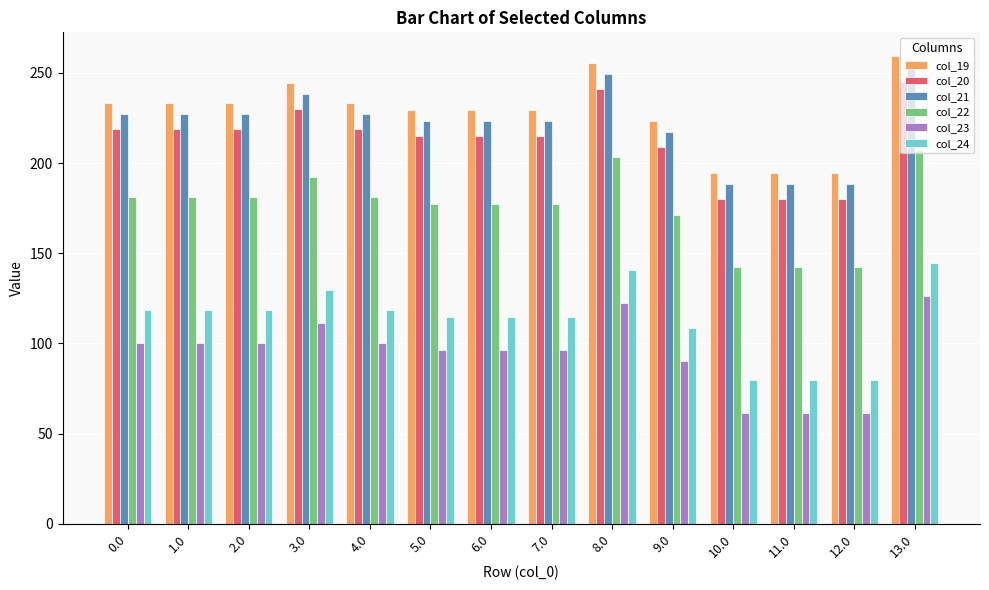

What is the sum of all col_20 values?

2983.9